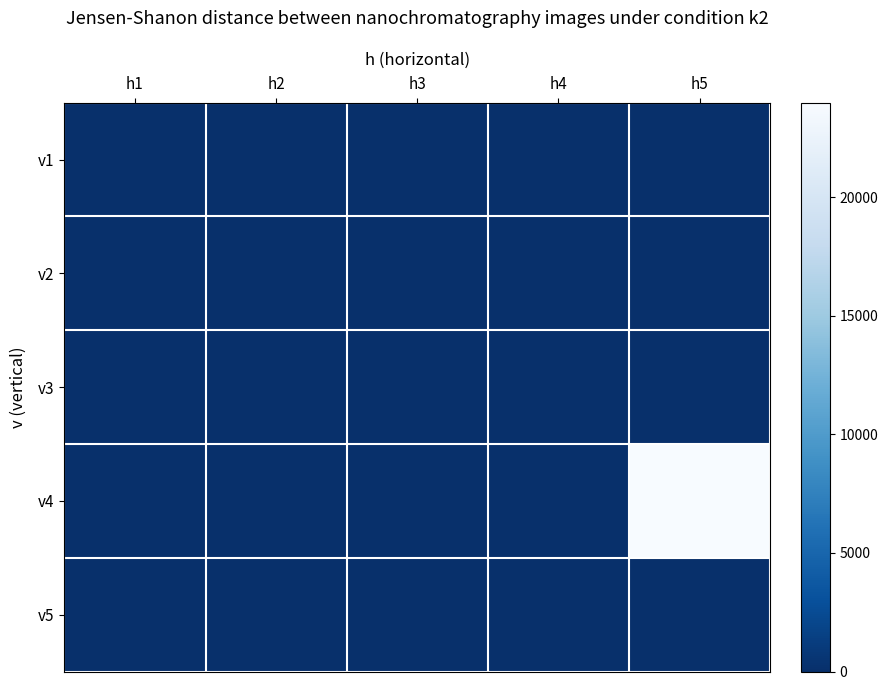

Which series has the largest range (max minus min)?

v4